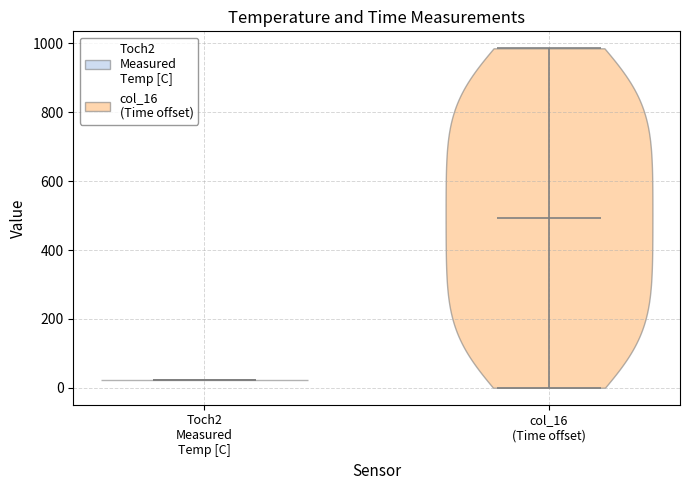

Which violin has the highest median line?

col_16 (Time offset)